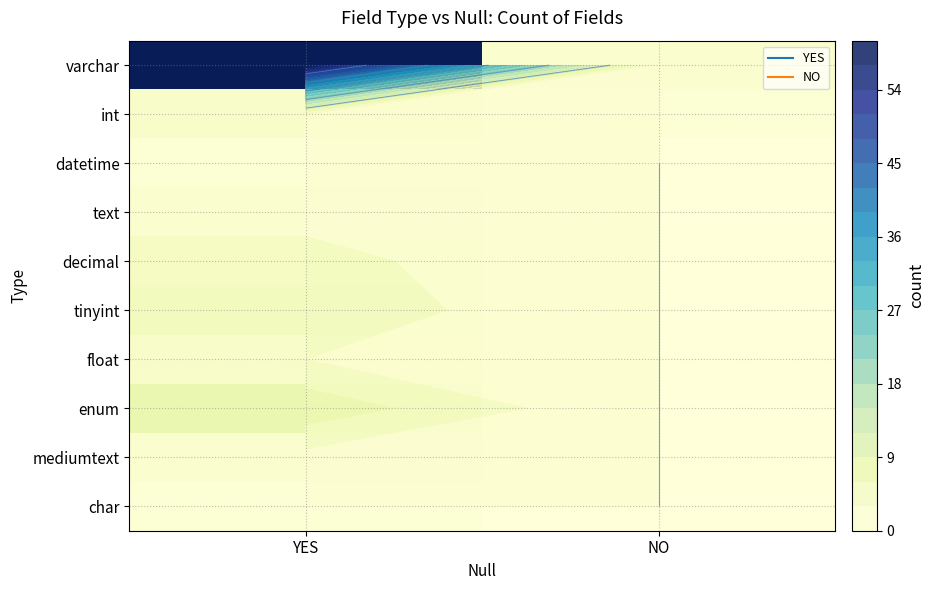

Count the number of data series in this chart.

10